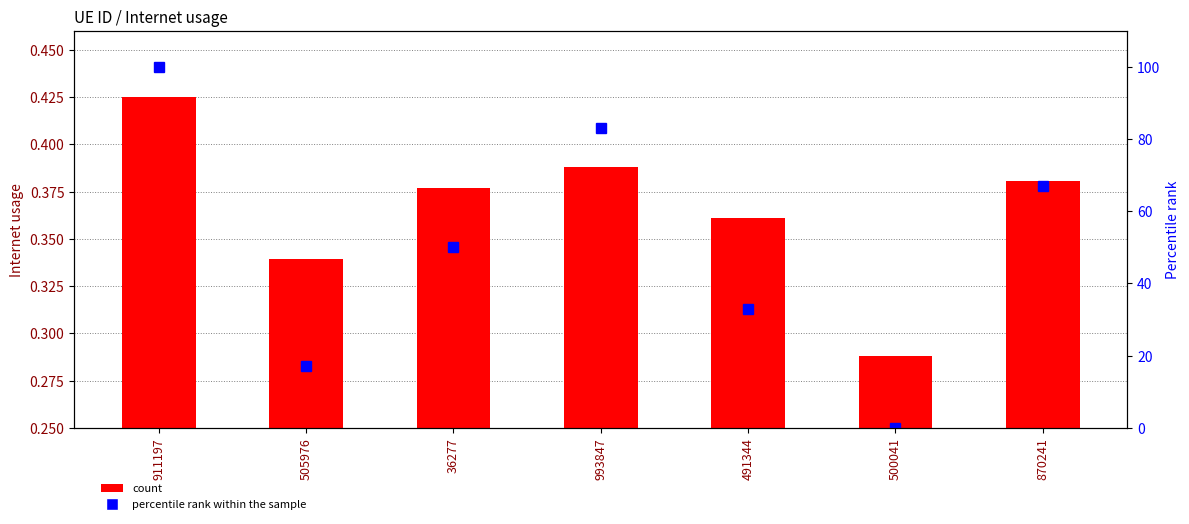

Which series has the largest range (max minus min)?

percentile rank within the sample